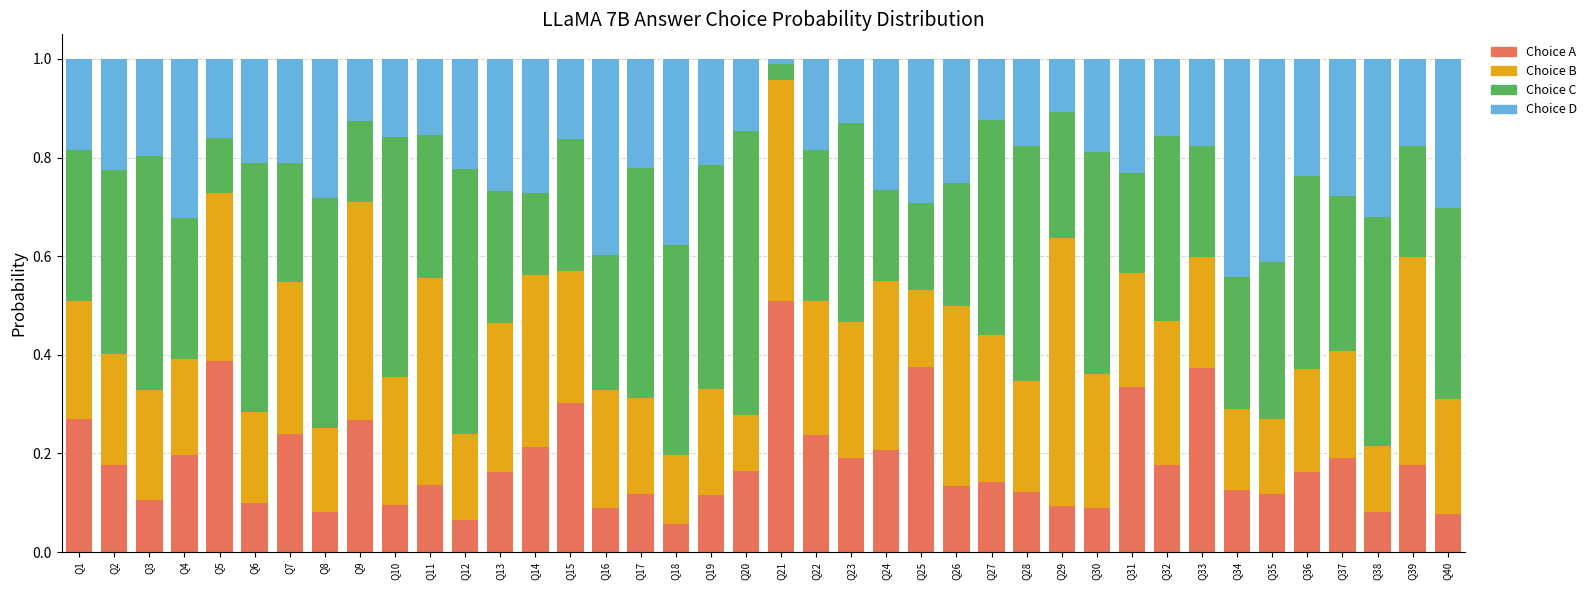

True or false: Choice A has a value of 0.1 at Q34.

True